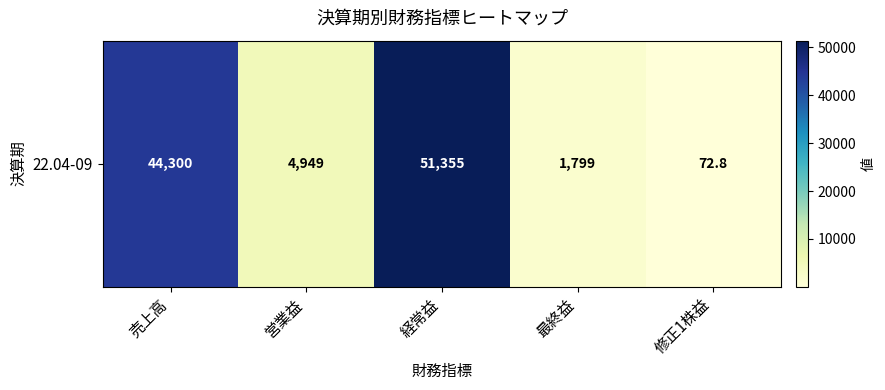

What is the greatest value displayed?

51355.0